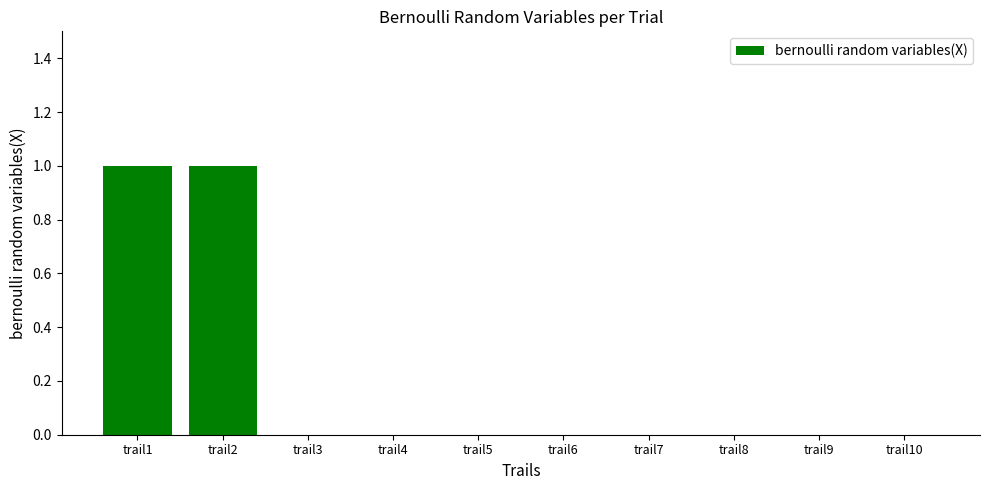

Reading left to right, list all the values displayed in this chart.

trail1=1	trail2=1	trail3=0	trail4=0	trail5=0	trail6=0	trail7=0	trail8=0	trail9=0	trail10=0